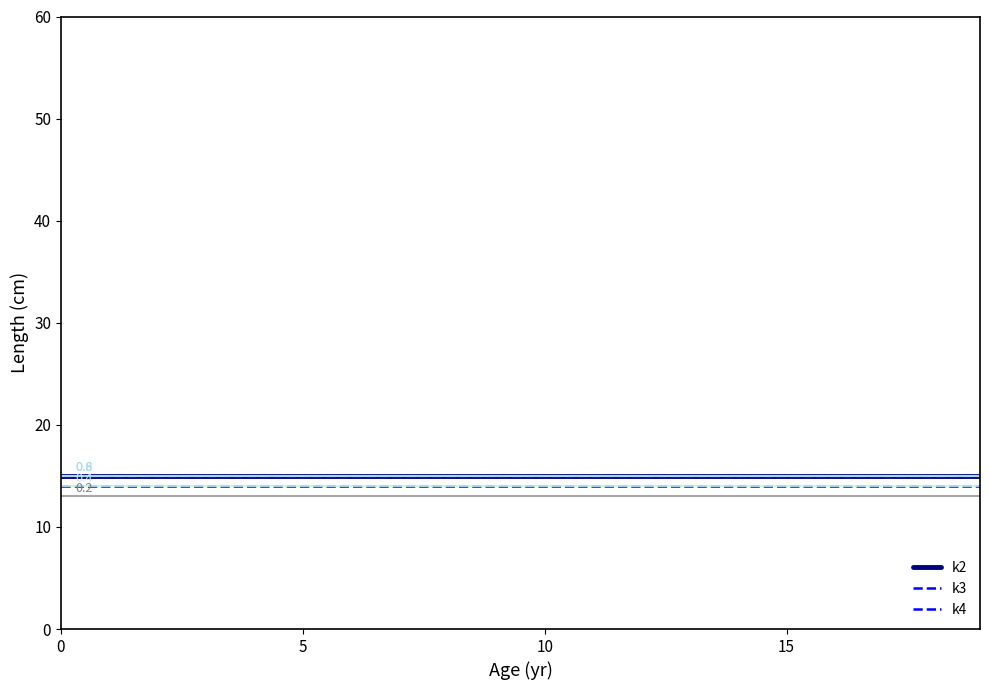

Rank the series by their maximum value, from highest to lowest.

k2, k3, k4